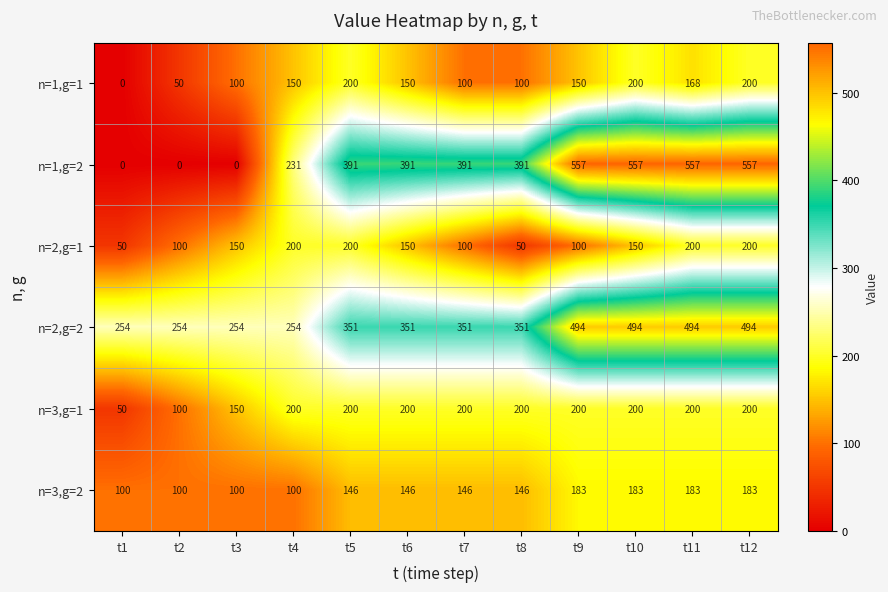

Is it true that n=1,g=2 equals 297 at t3?

False